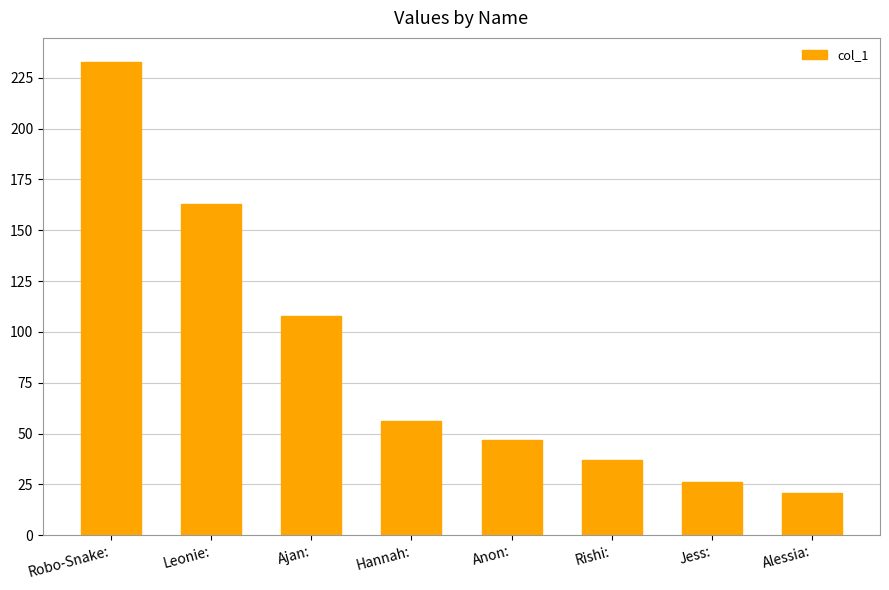

Reading left to right, list all the values displayed in this chart.

Robo-Snake:=233	Leonie:=163	Ajan:=108	Hannah:=56	Anon:=47	Rishi:=37	Jess:=26	Alessia:=21